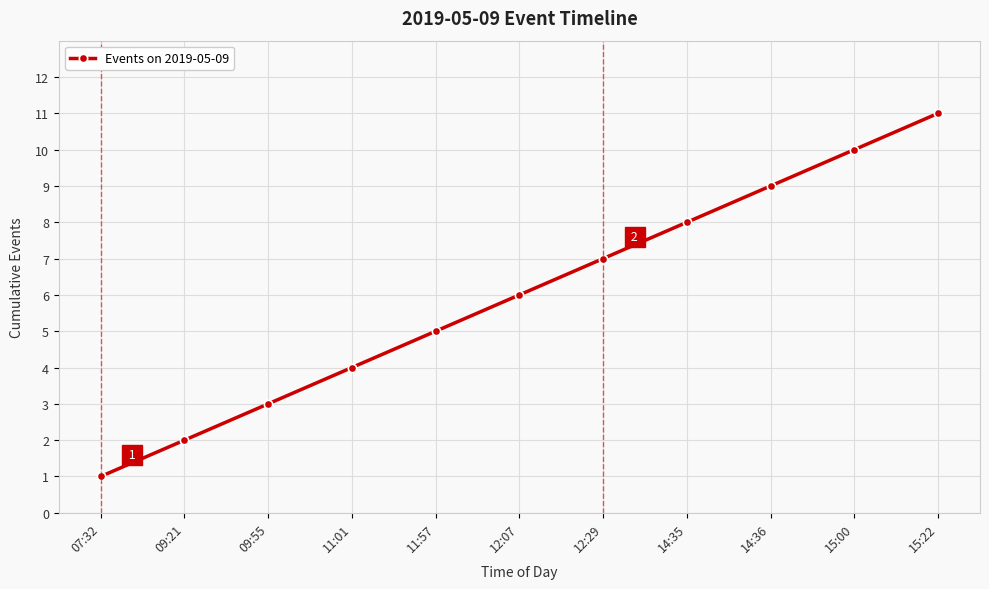

What is the sum of the values at 12:29 and 15:00?

17